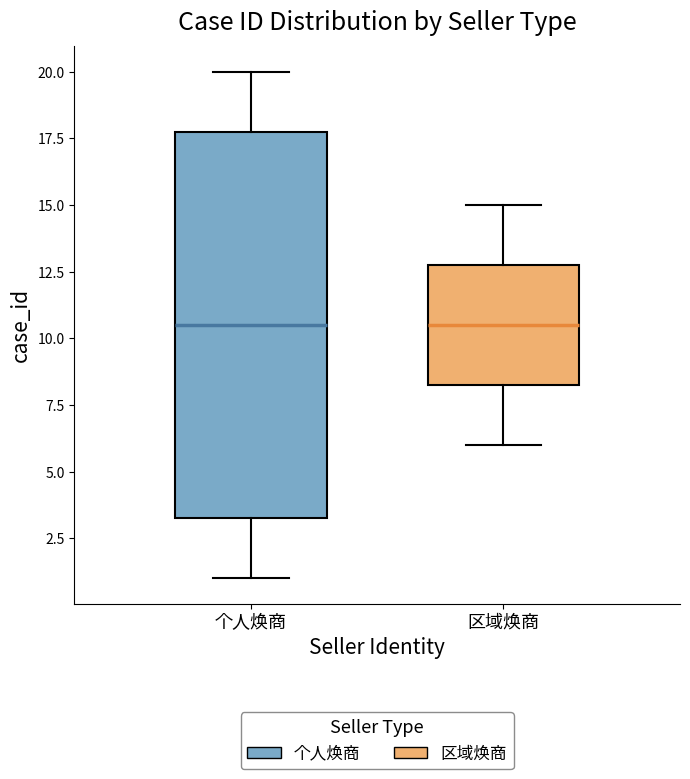

Where does the median line of the box for 个人焕商 sit on the y-axis? The values are not printed on the chart, so give them approximately, as read against the axis.

10.5